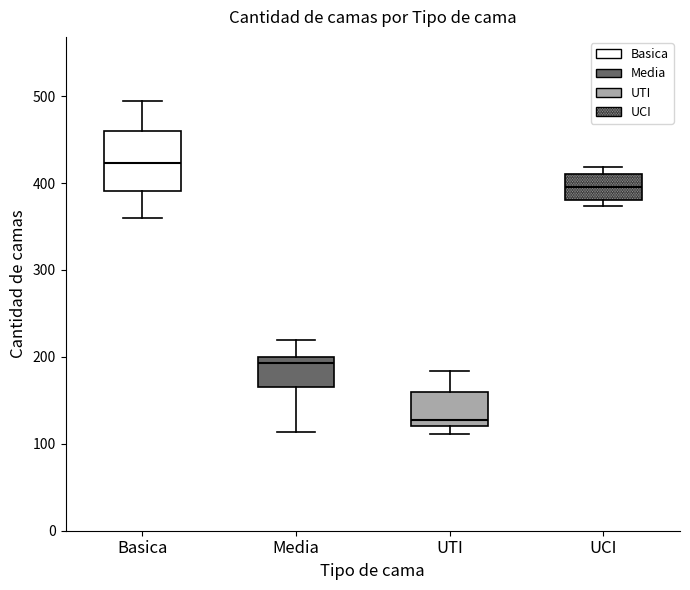

Which box is the tallest, from its lower edge to its upper edge?

Basica